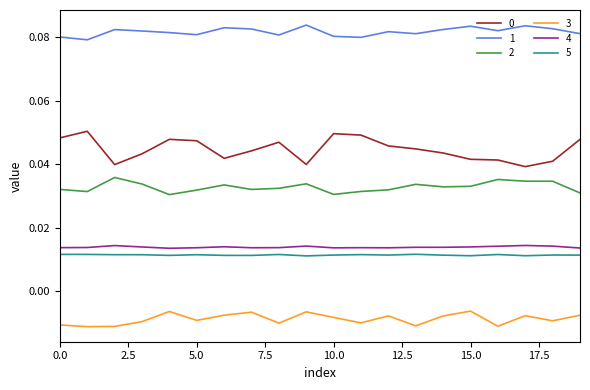

In 1, how many points are higher than both neighbors (excluding endpoints)?

6